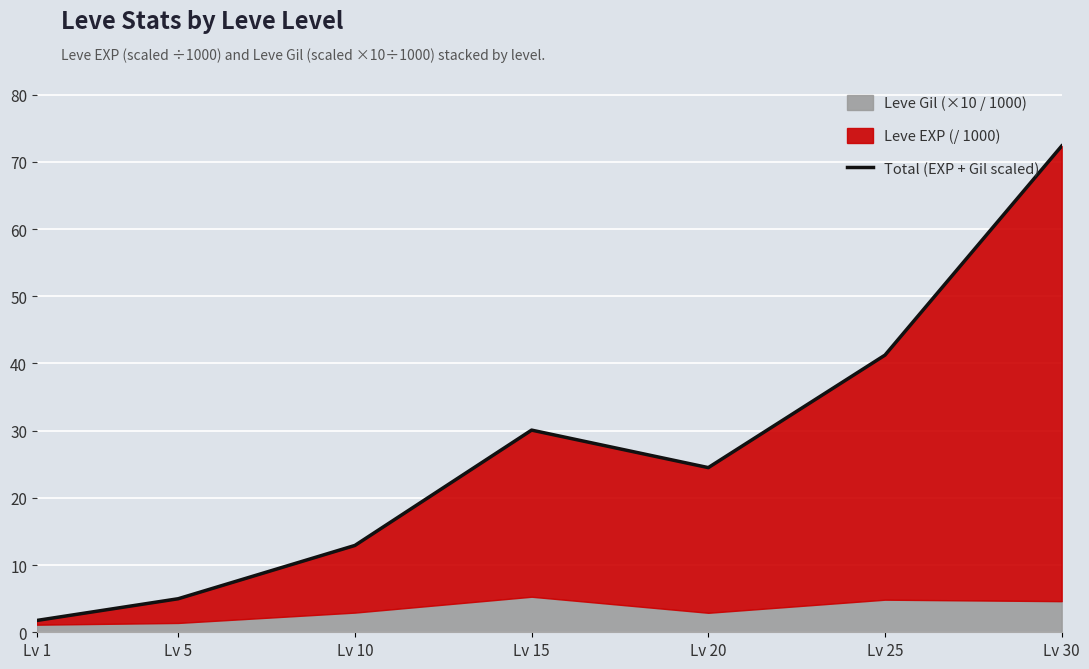

What is the difference between the maximum and minimum values?

70.6